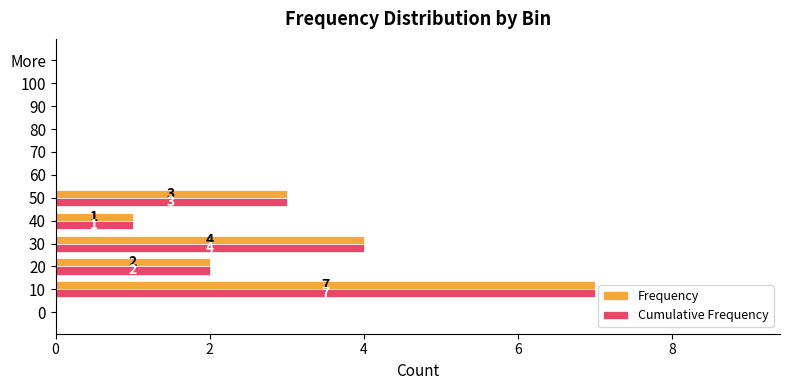

What is the sum of all Cumulative Frequency values?

17